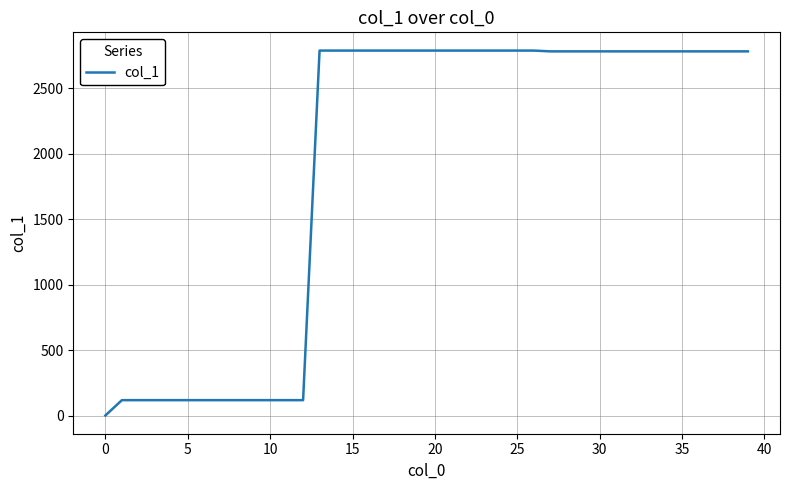

What is the difference between the maximum and minimum values?

2788